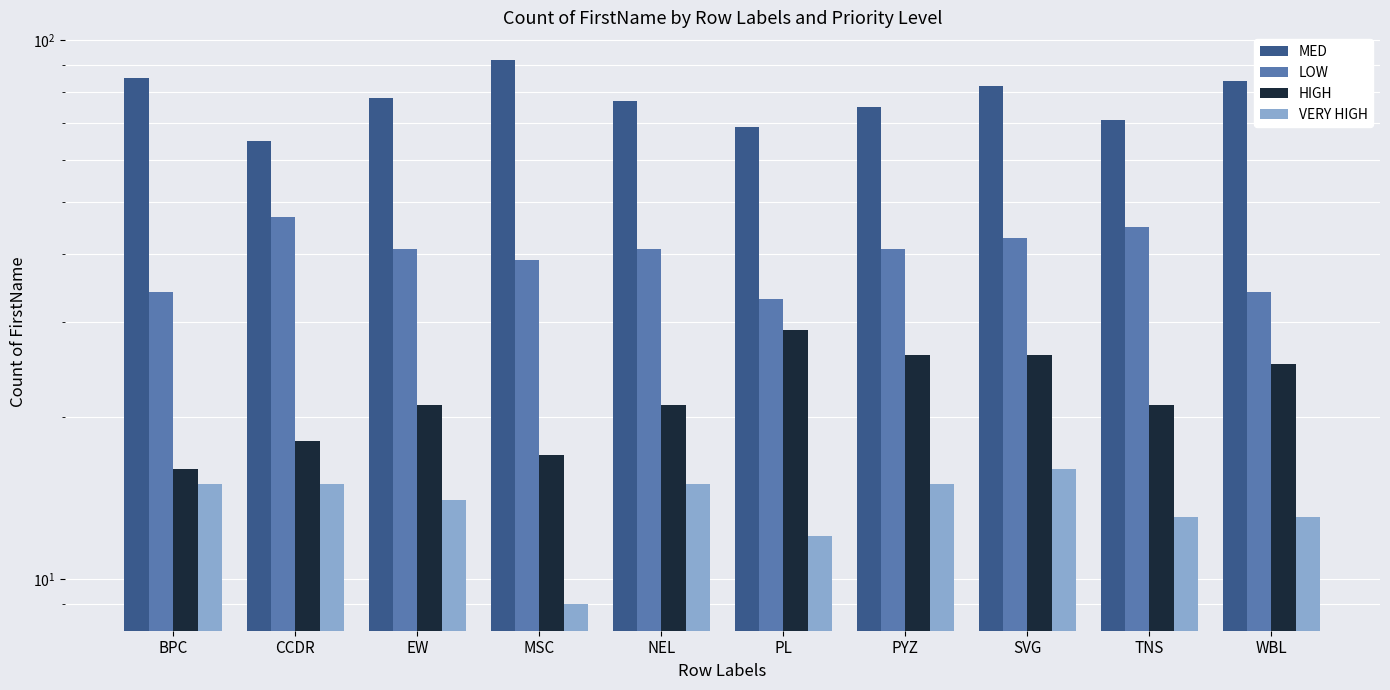

The HIGH series shows 26 at SVG. True or false?

True